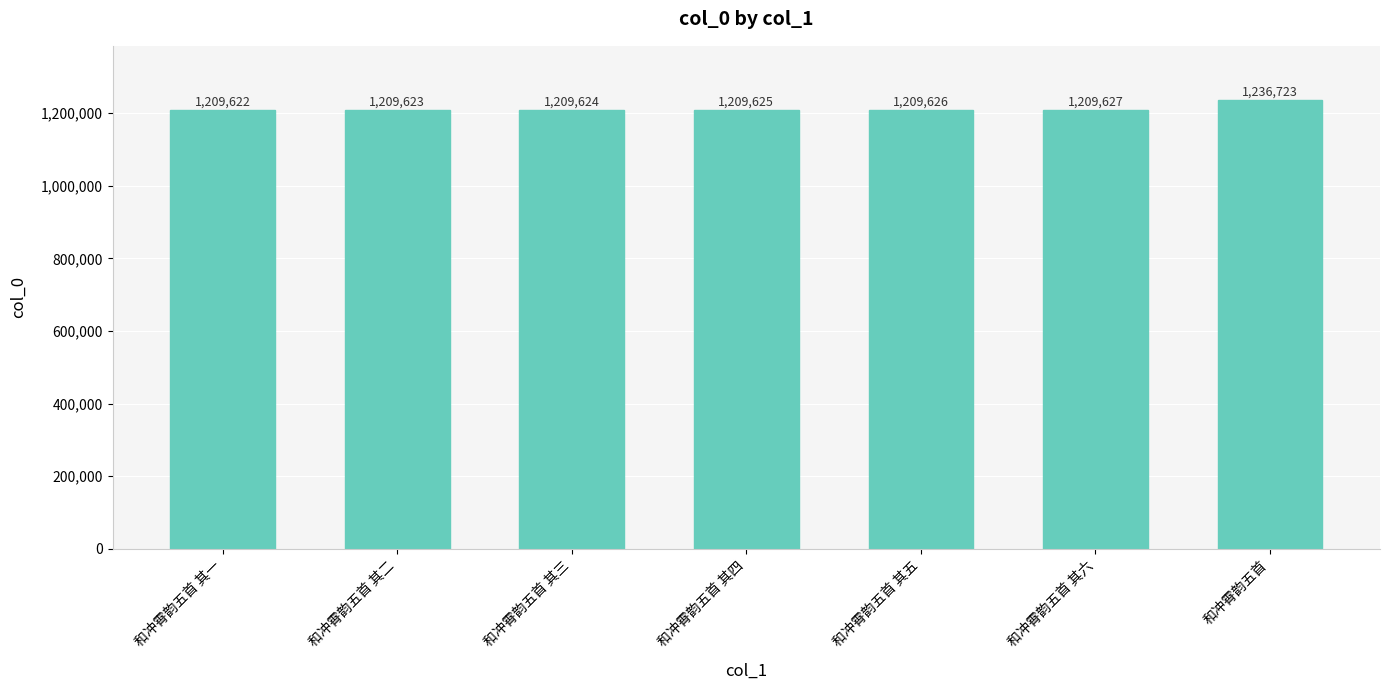

Rank the categories by value from lowest to highest.

和冲霄韵五首 其一, 和冲霄韵五首 其二, 和冲霄韵五首 其三, 和冲霄韵五首 其四, 和冲霄韵五首 其五, 和冲霄韵五首 其六, 和冲霄韵五首